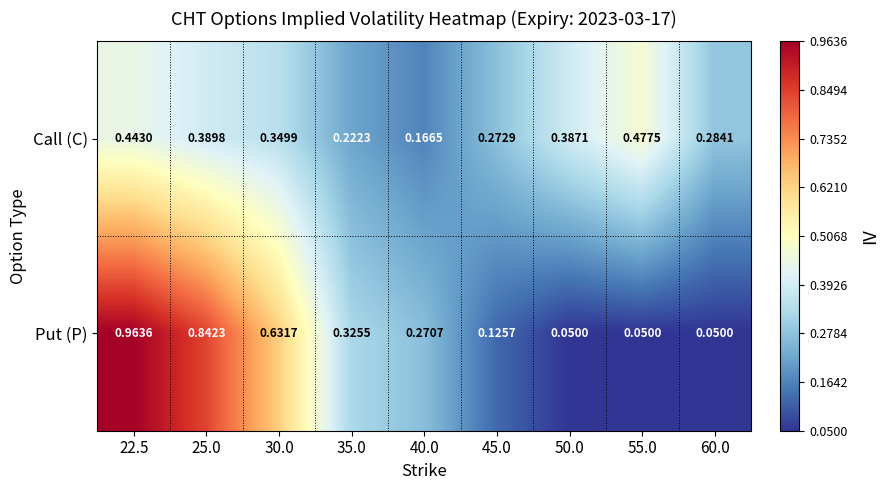

List the series in order of their peak value, lowest first.

Call (C), Put (P)